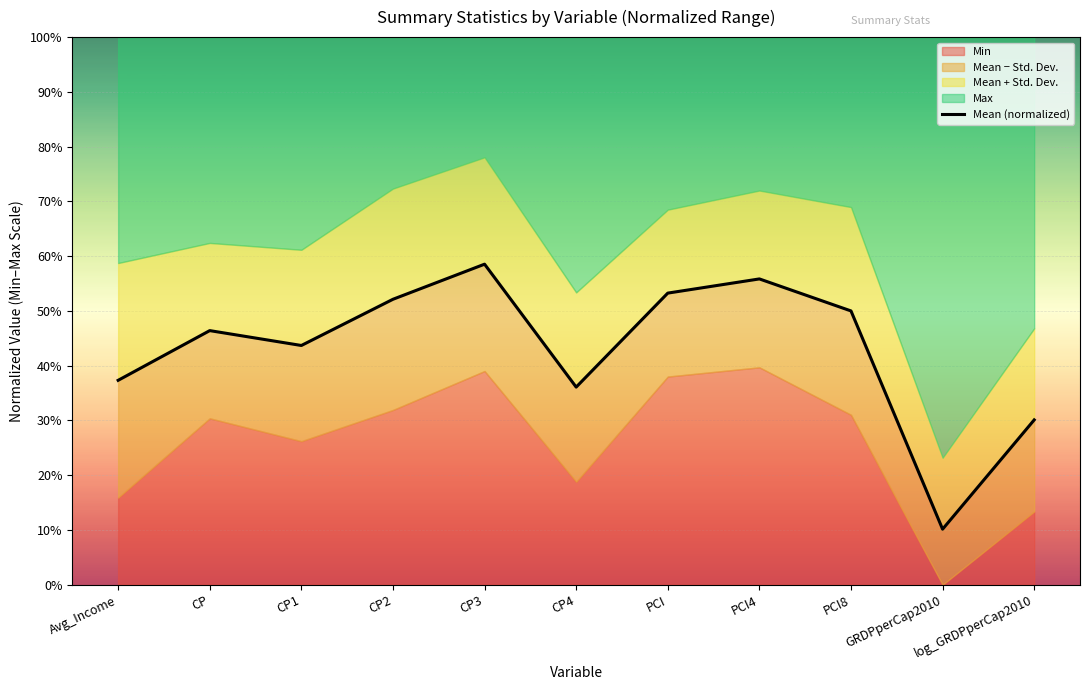

True or false: the data shows 0.5 at PCI8.

True